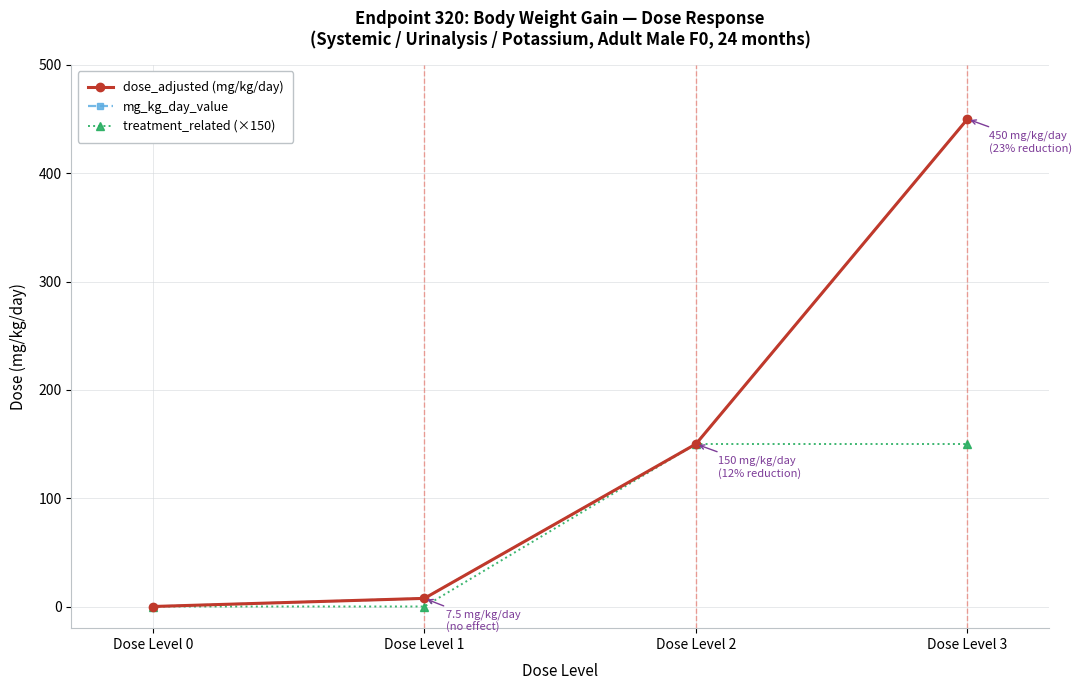

Which series has the largest range (max minus min)?

dose_adjusted (mg/kg/day)